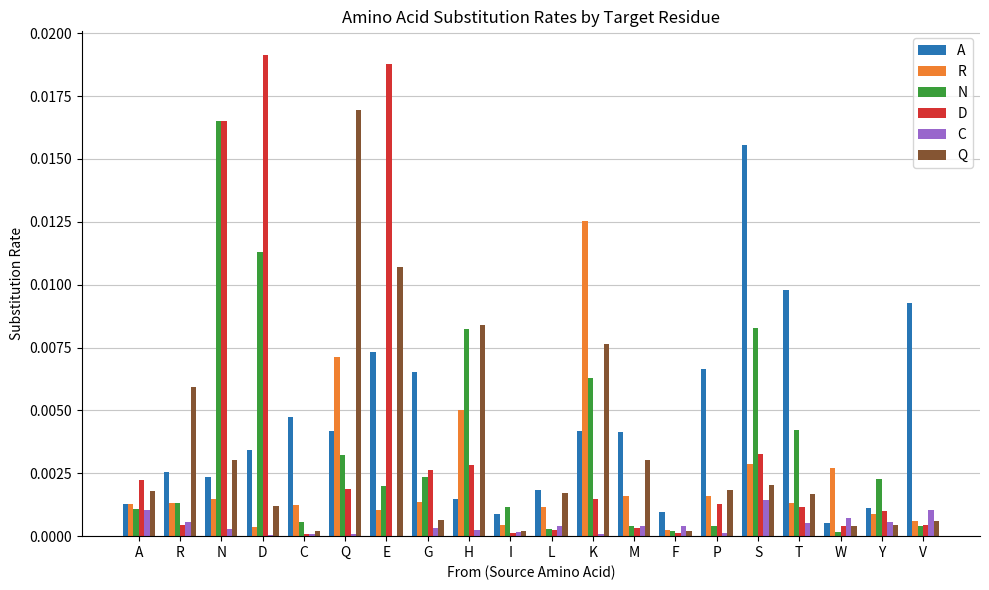

Which series has the largest total across all categories?

A